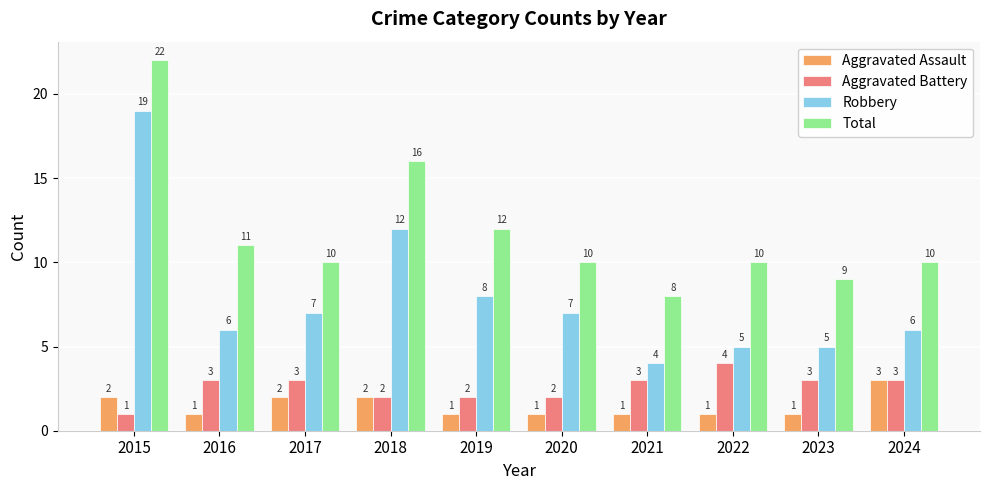

What are all the series names shown in the legend?

Aggravated Assault, Aggravated Battery, Robbery, Total